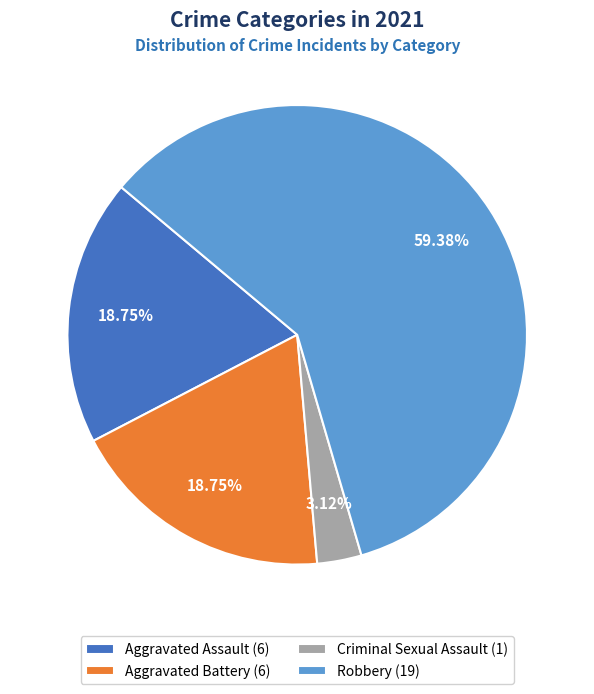

Which has a higher value, Criminal Sexual Assault (1) or Robbery (19)?

Robbery (19)